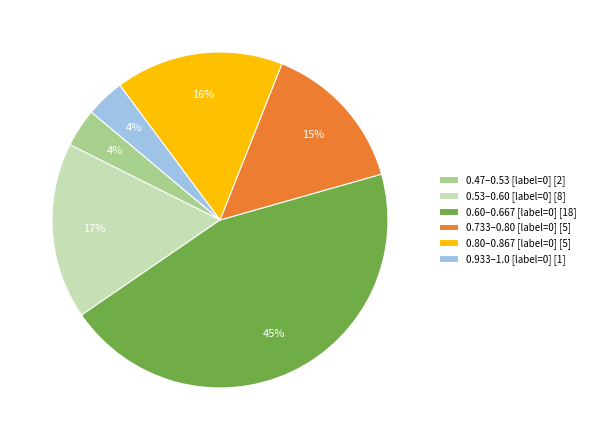

Is there any slice that represents more than half of the pie?

No